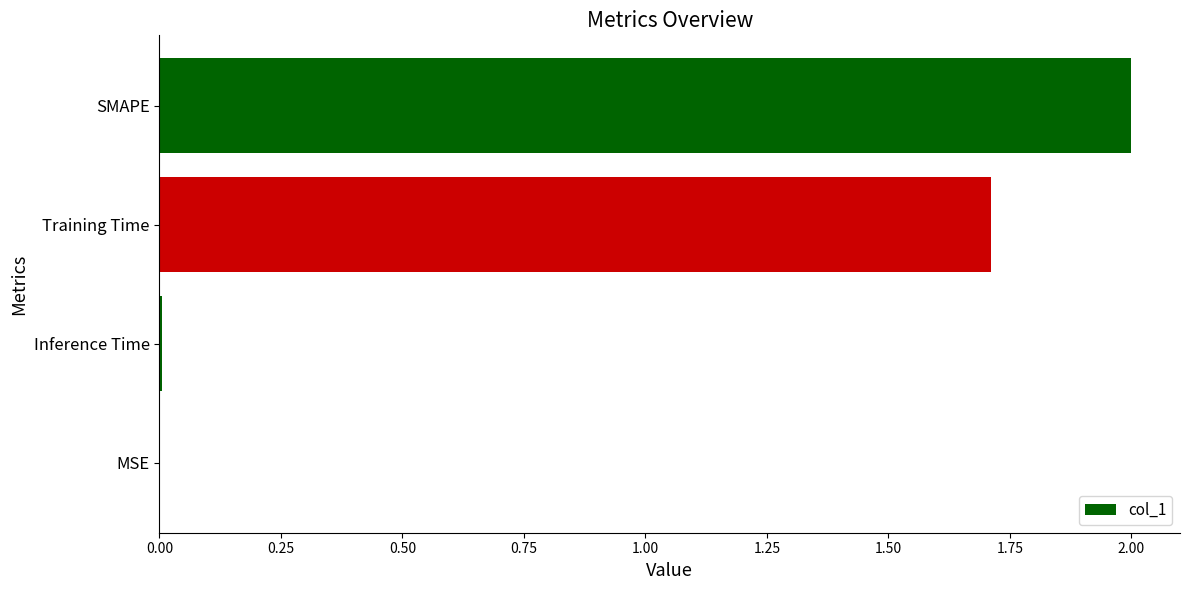

What is the ratio of the value at Training Time to the value at SMAPE?

0.9